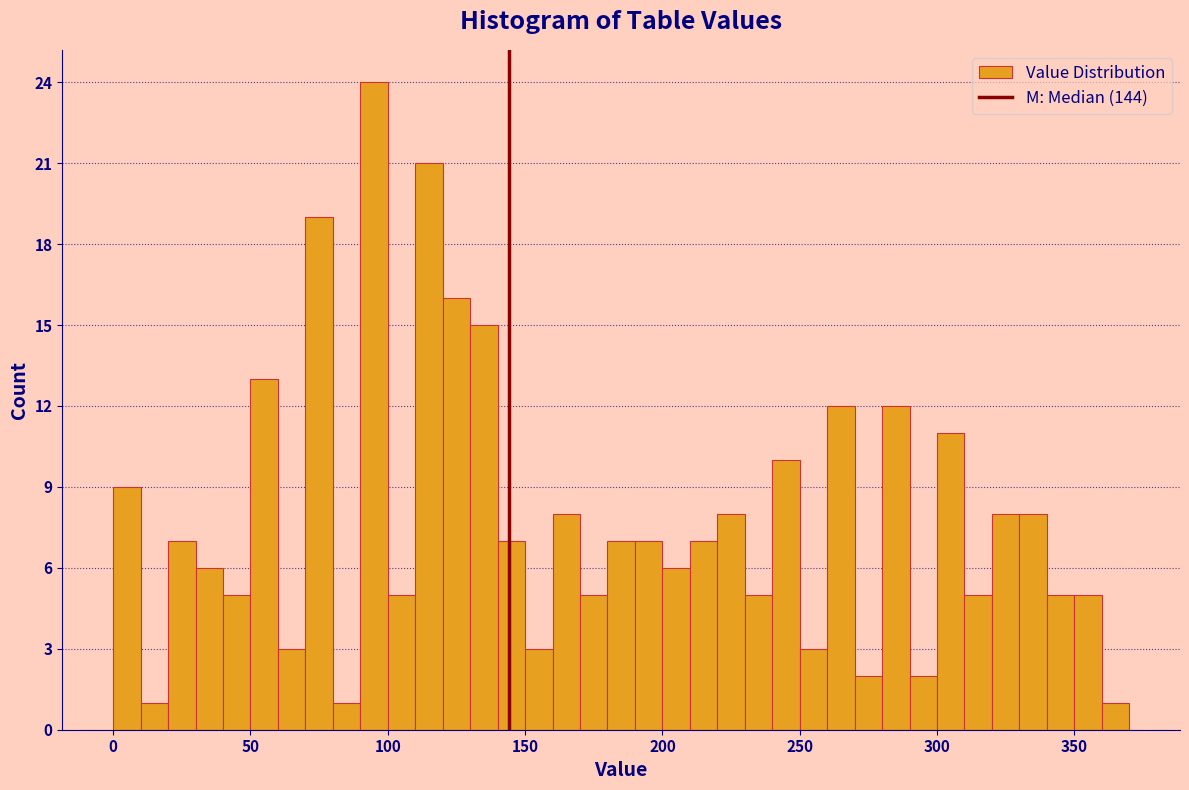

Around what value on the x-axis is the tallest bar? Give the approximate position of its centre, as read against the axis.

95